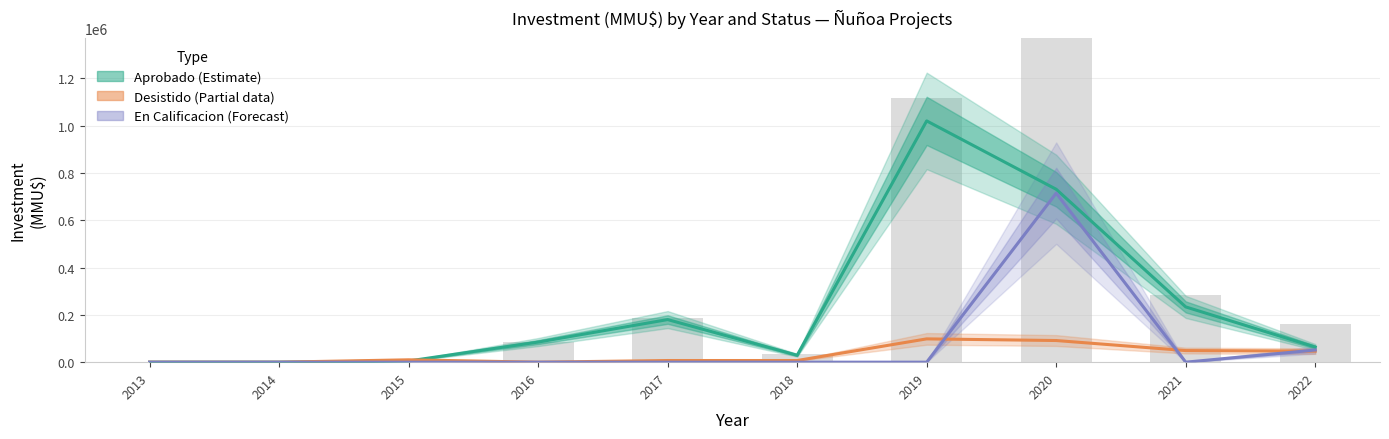

True or false: Aprobado (Estimate) has a value of 365025 at 2021.

False